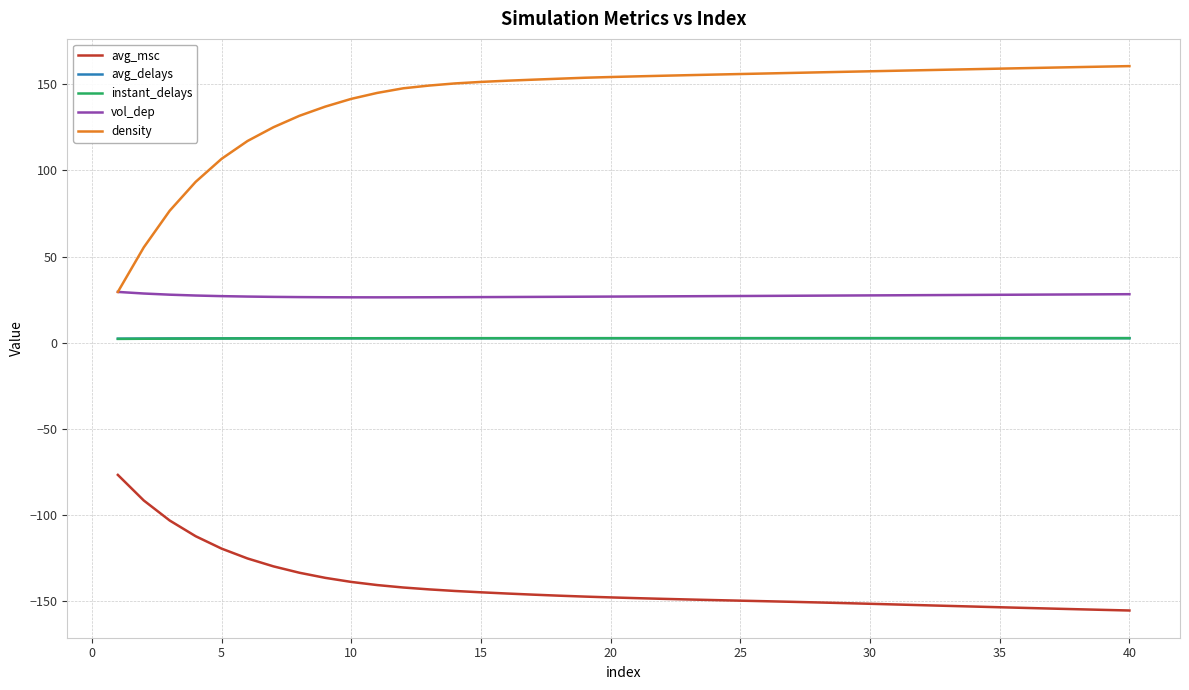

Which series has the largest range (max minus min)?

density